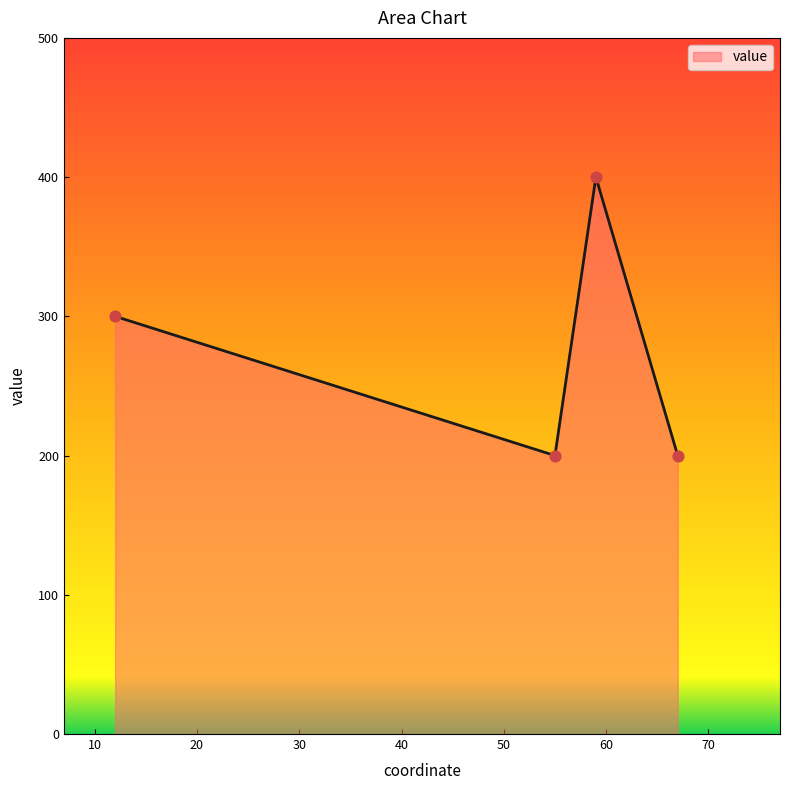

What is the minimum value shown in the chart?

200